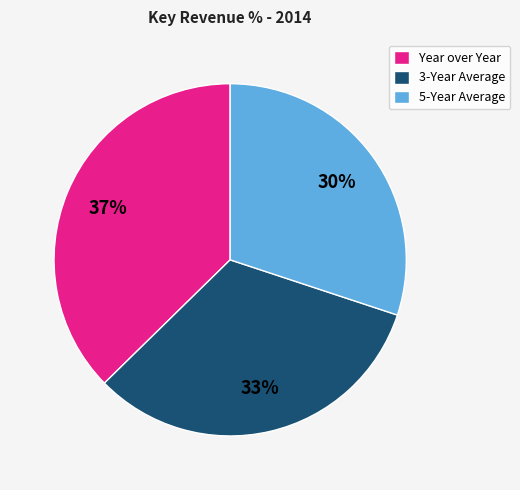

To the nearest percent, what is the average slice percentage?

33%